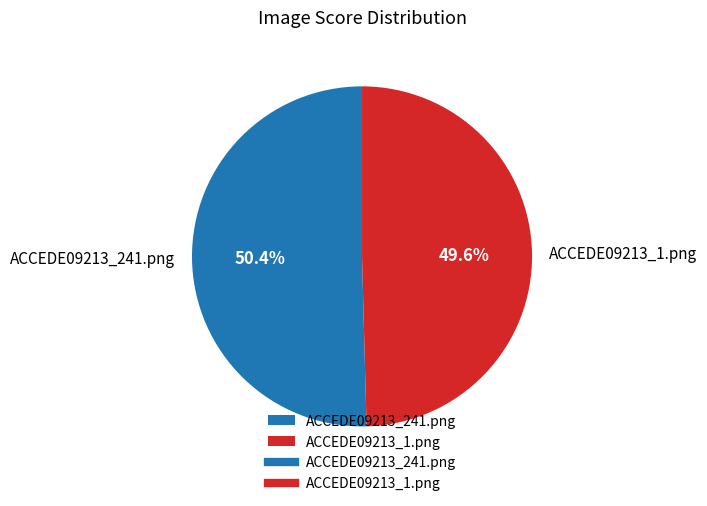

To the nearest percent, what is the combined percentage of ACCEDE09213_241.png and ACCEDE09213_1.png?

100%